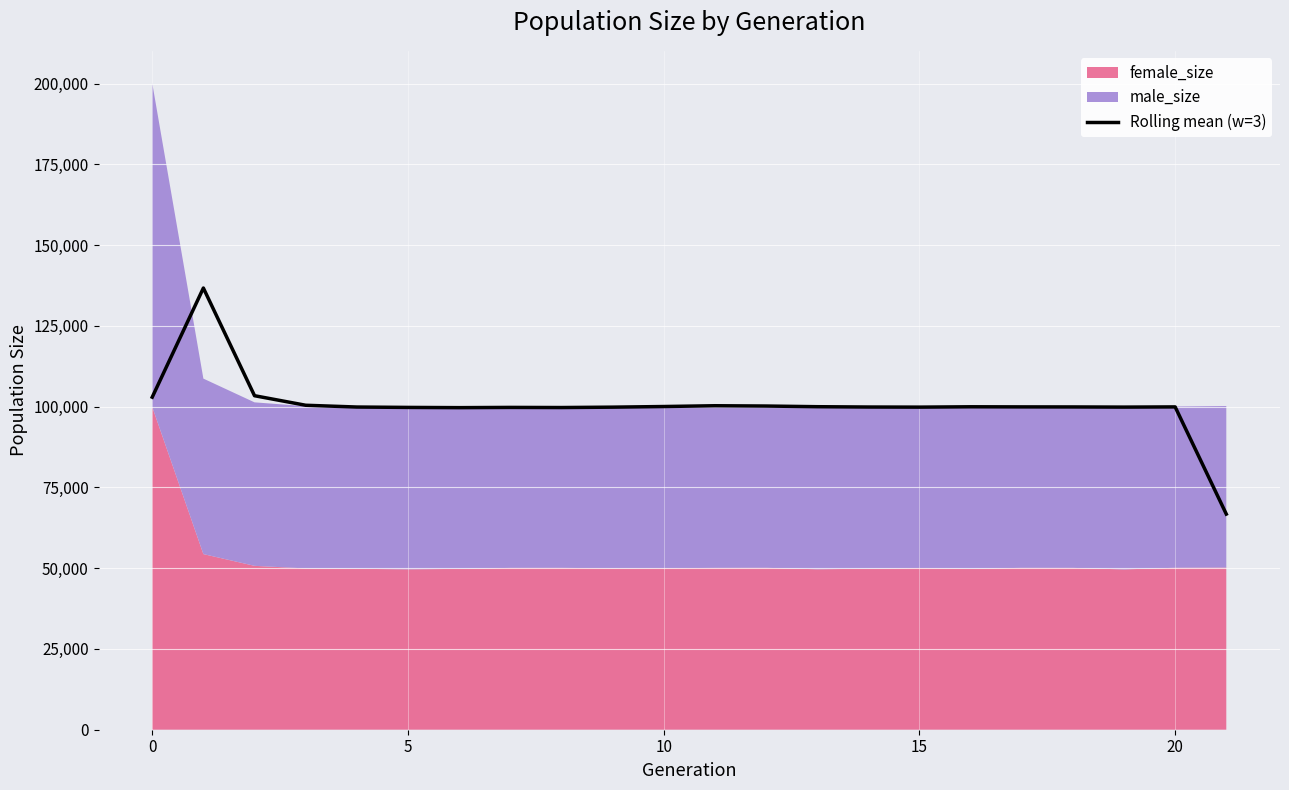

The value of Rolling mean (w=3) at 10 is 169180.8. True or false?

False